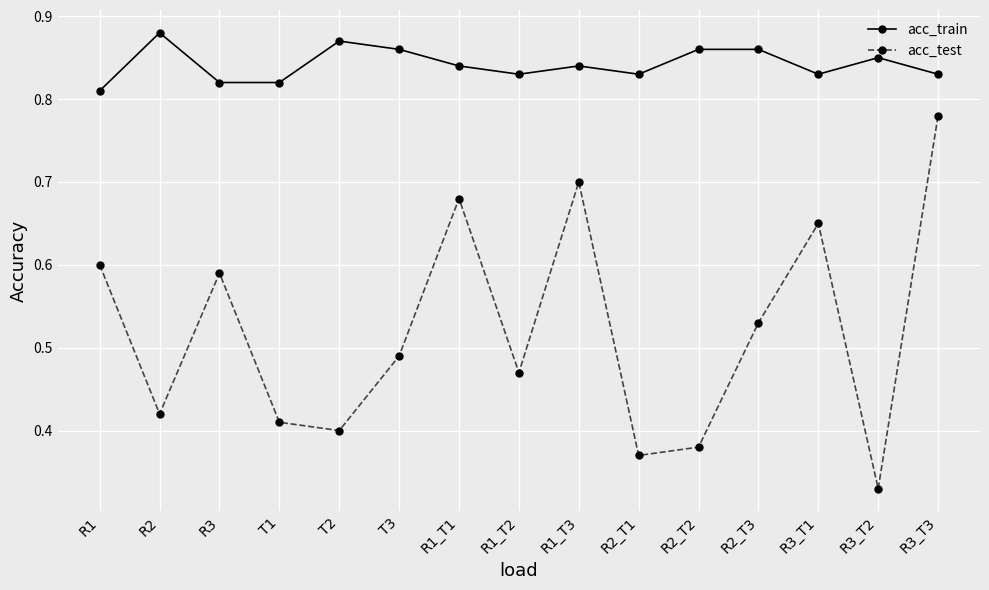

At which category does acc_train reach its first local peak?

R2